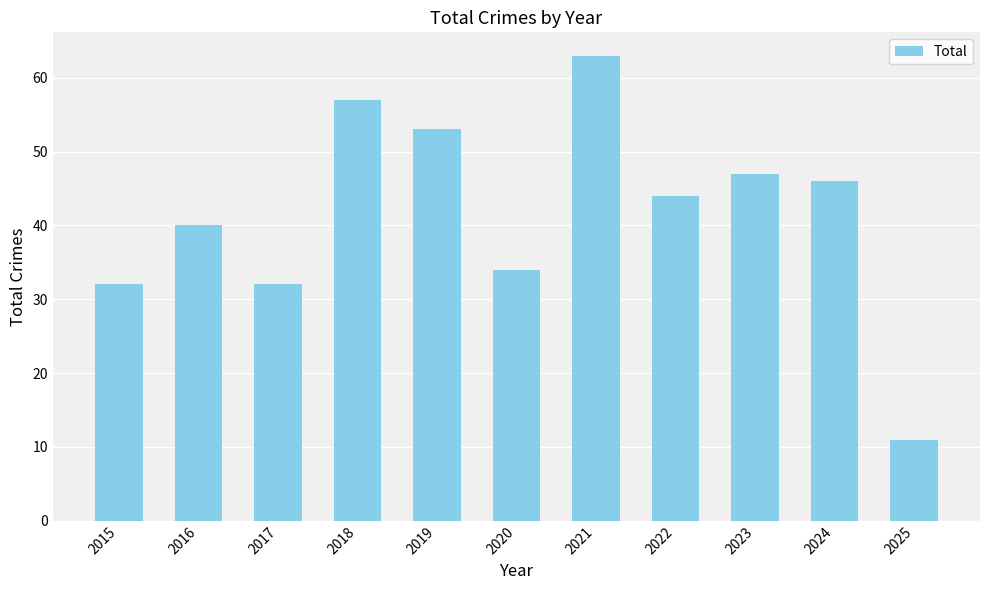

The chart shows a value of 19 at 2019. True or false?

False